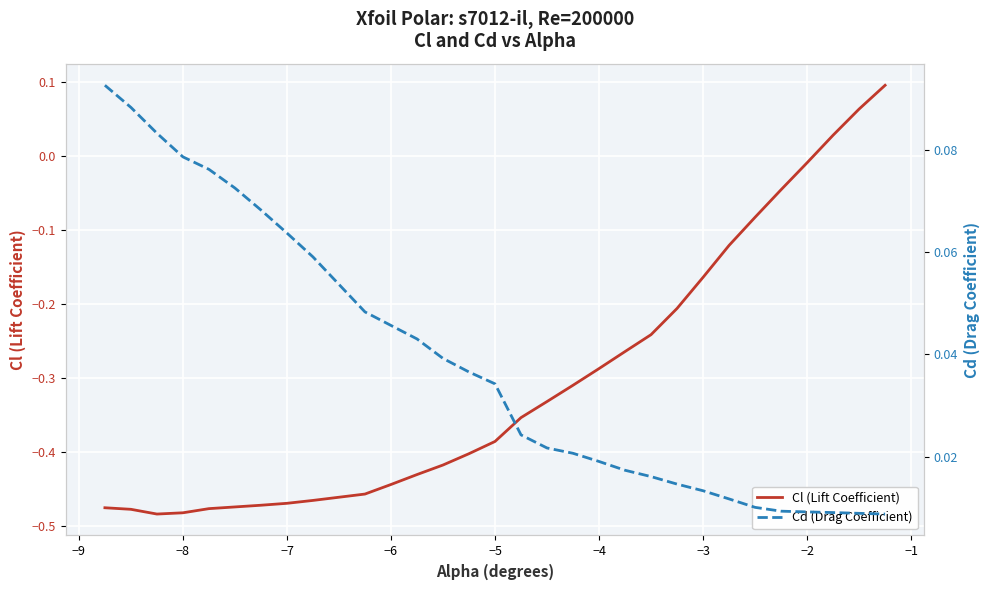

What are all the series names shown in the legend?

Cl (Lift Coefficient), Cd (Drag Coefficient)